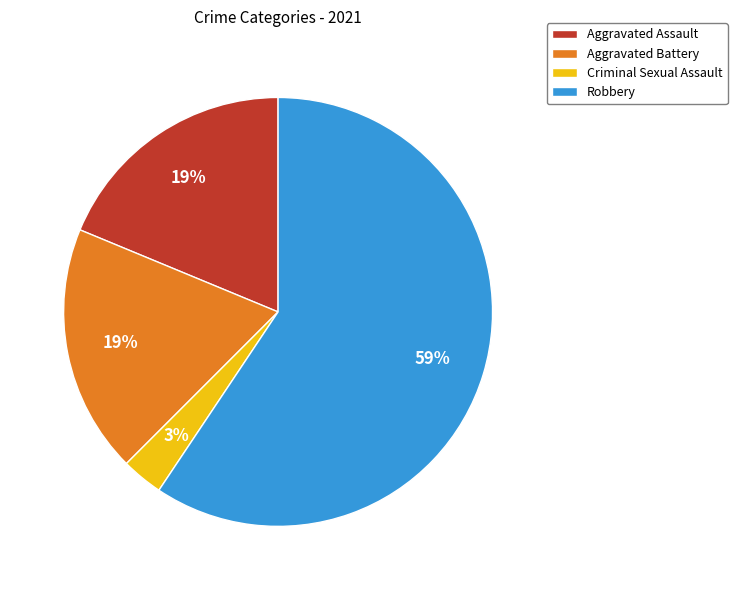

Between Aggravated Battery and Robbery, which is larger?

Robbery